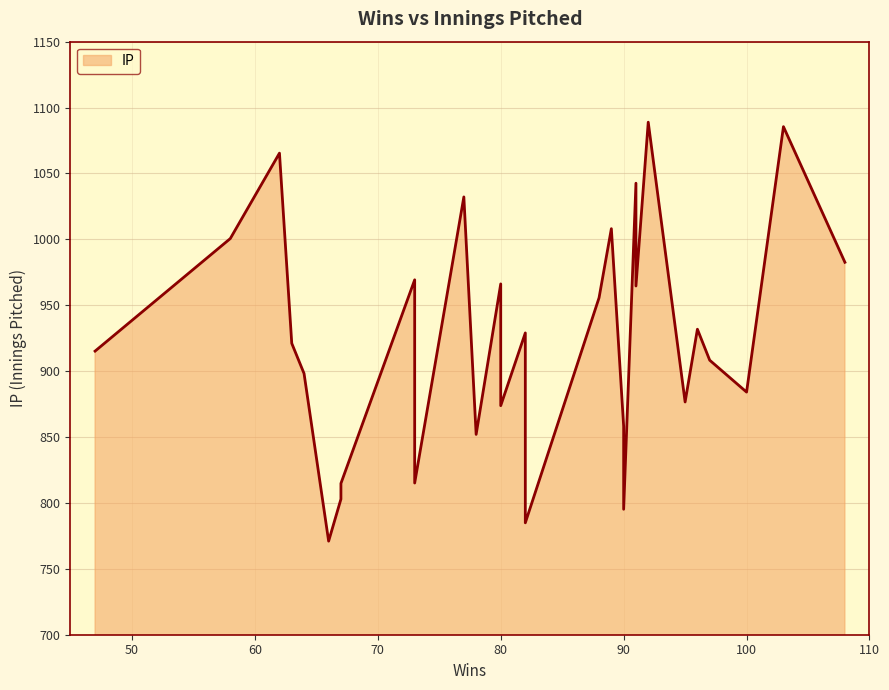

True or false: the data shows 1103.6 at 90.

False